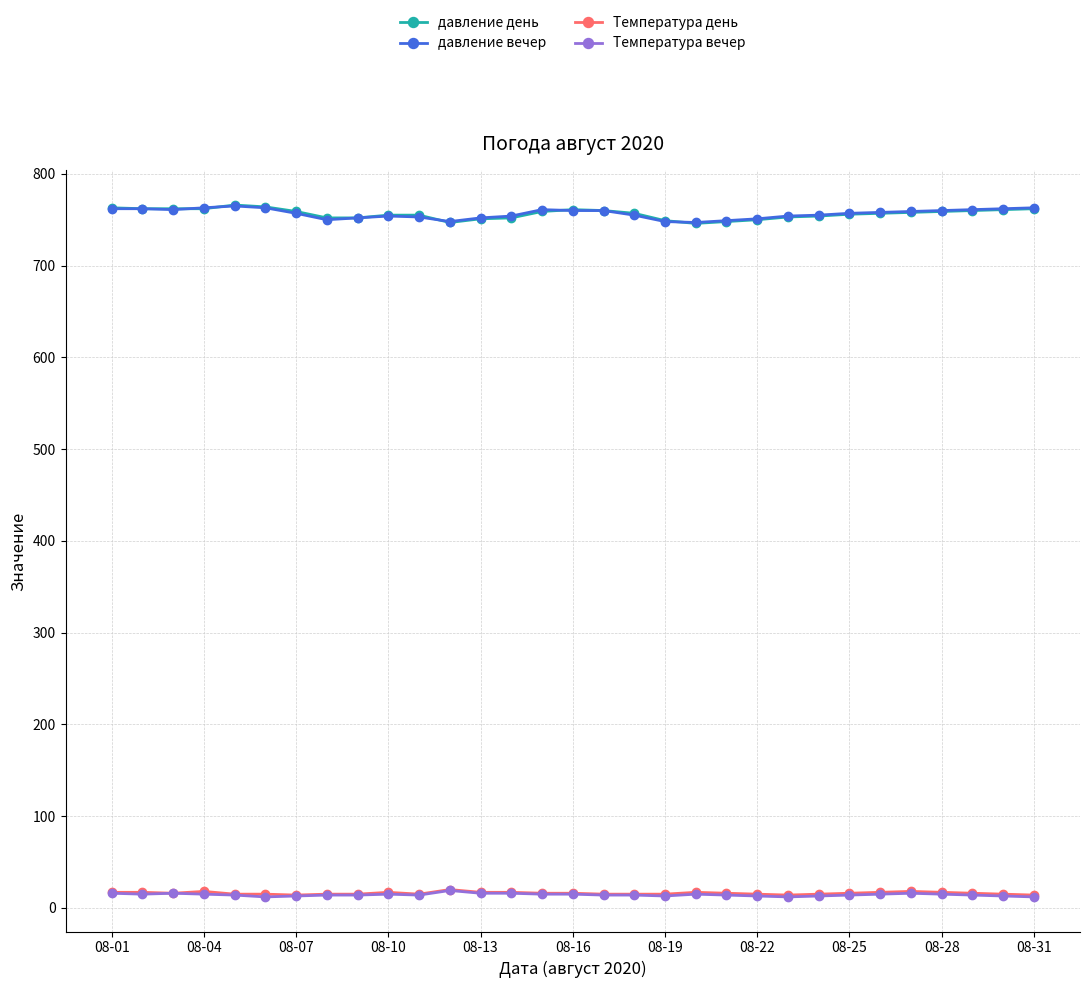

True or false: Температура день has more than 1 points higher than both neighbors.

True